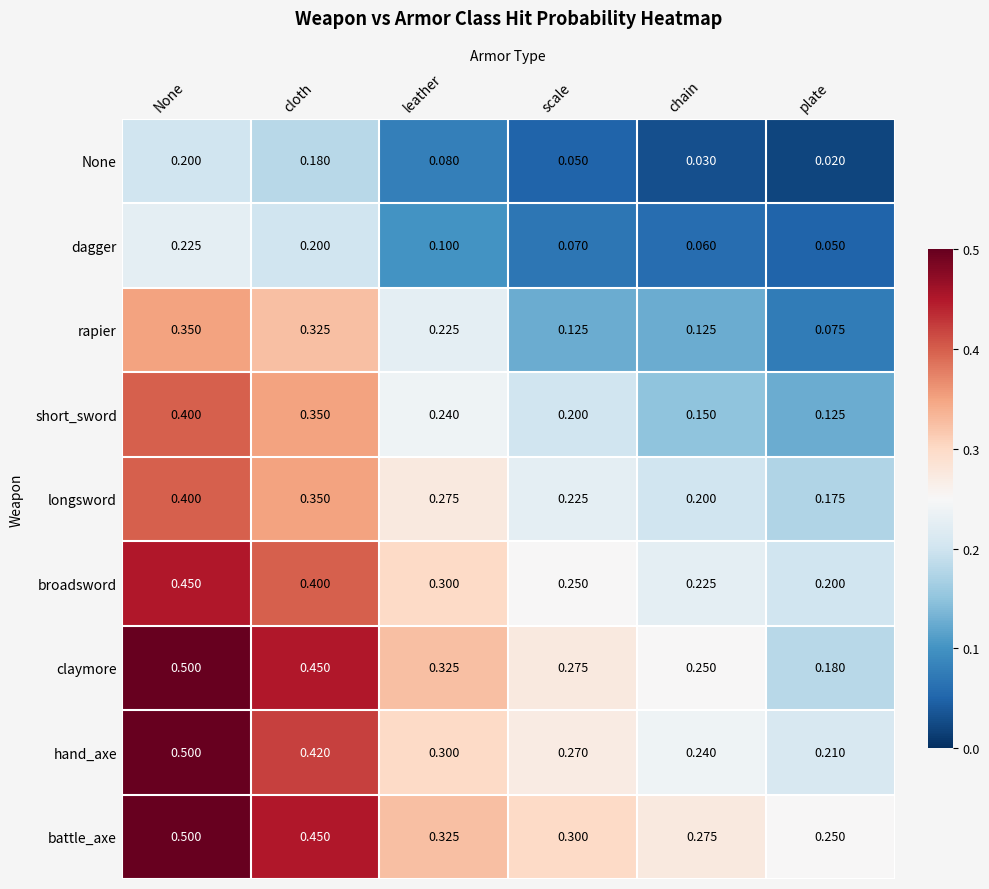

At which category does the chart reach its peak across all series?

None